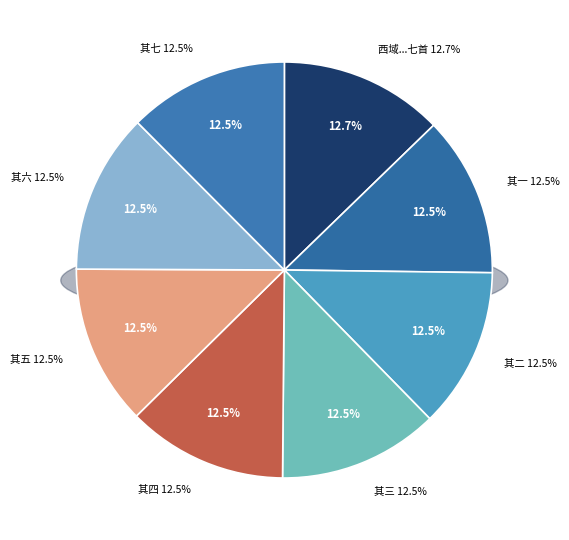

How many segments does this pie chart have?

8